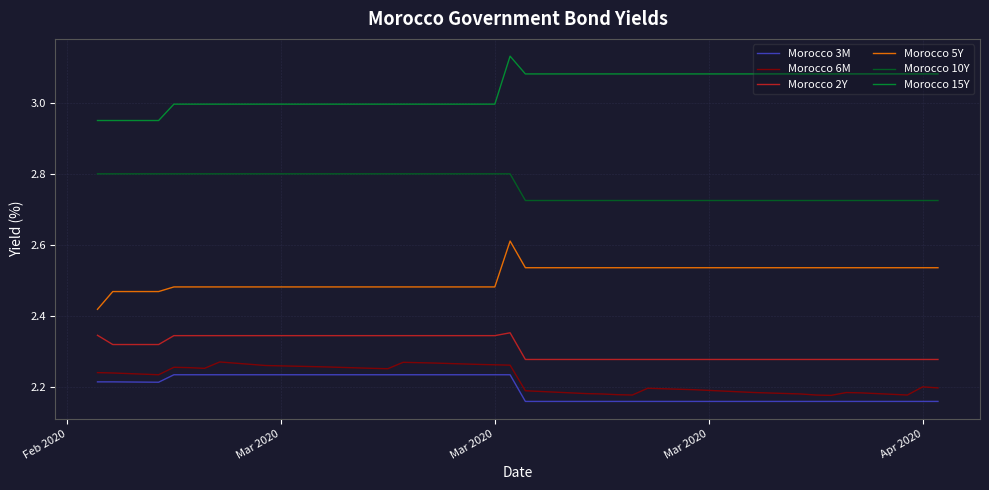

True or false: Morocco 6M and Morocco 15Y intersect in this chart.

False